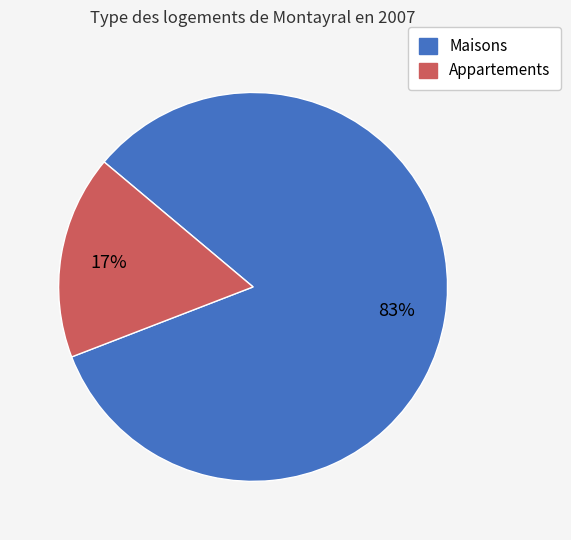

Is there any slice that represents more than half of the pie?

Yes